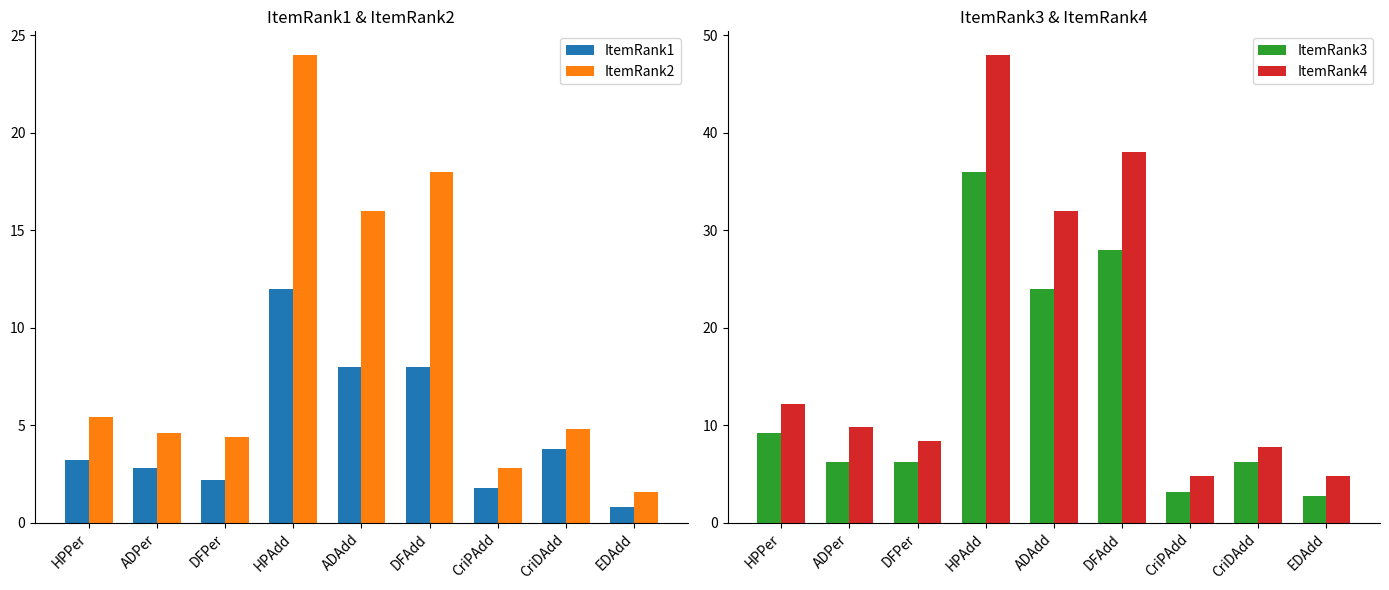

What is the spread (max minus min) of values at ADPer?

7.0